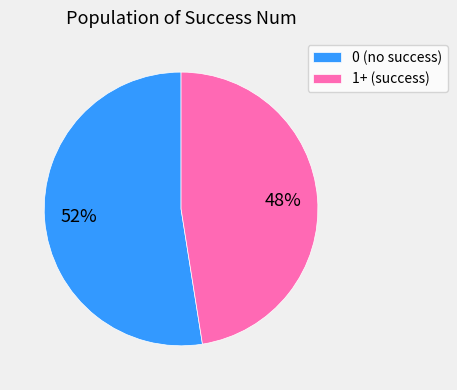

Count the number of slices in the pie.

2